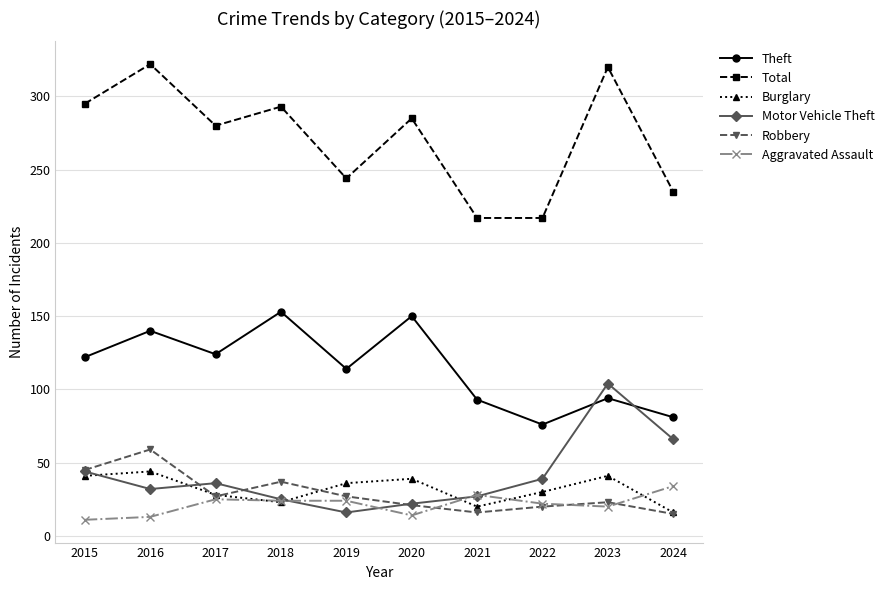

Where is Total nearest to the value 269?

2017